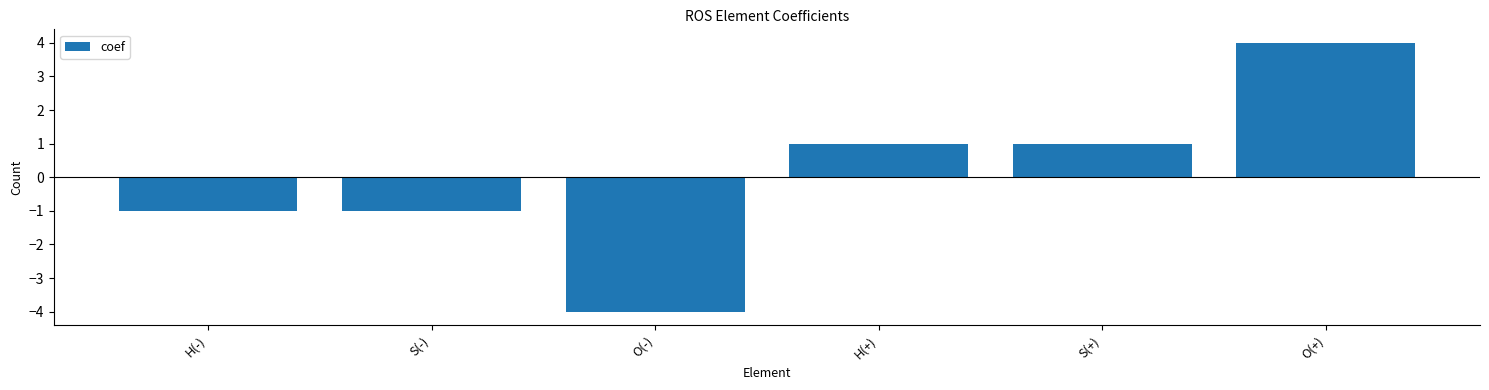

Are the bars horizontal?

No